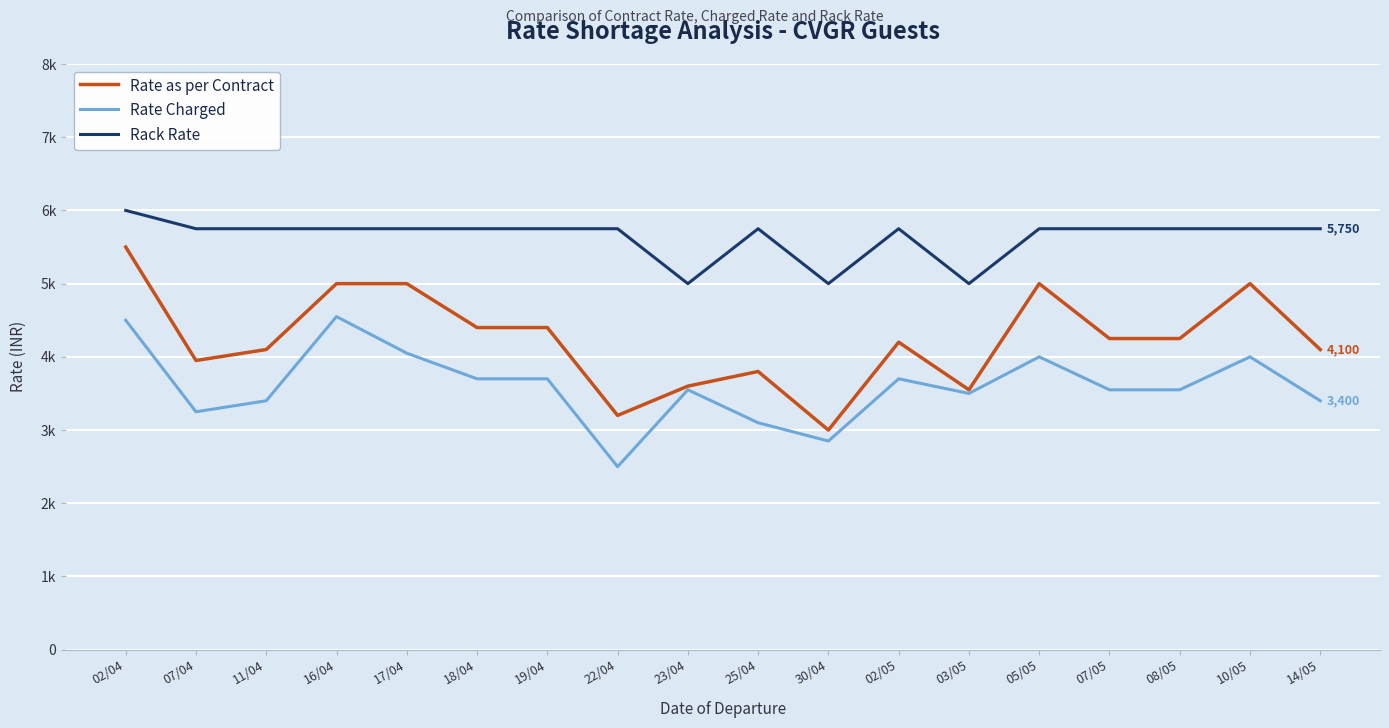

True or false: Rack Rate and Rate Charged cross at least once.

False